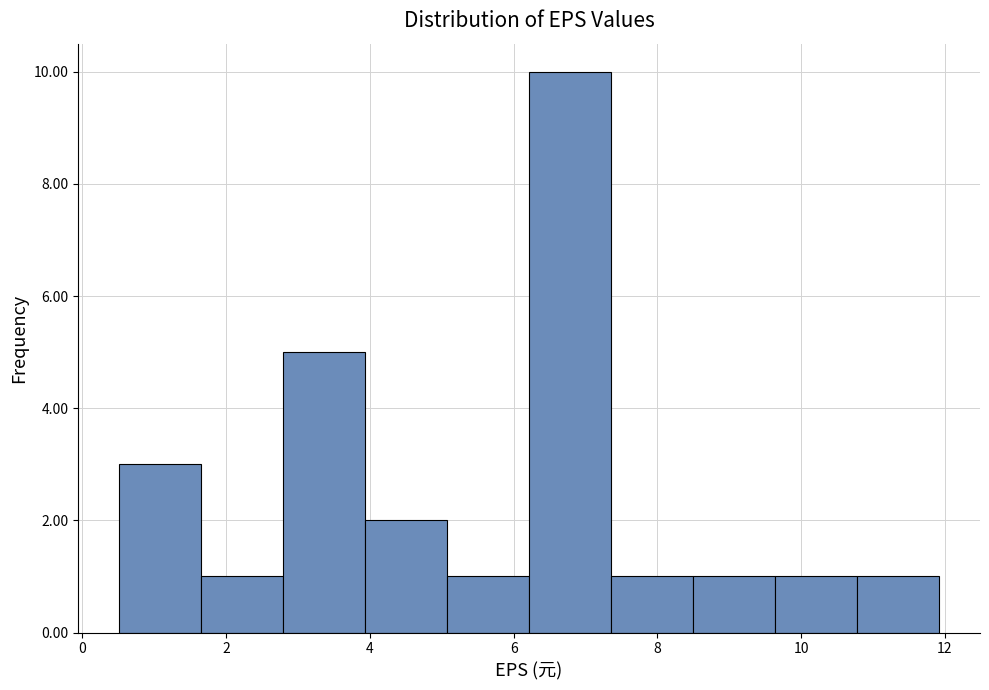

Reading left to right, transcribe this chart: for each bar, give the range it covers on the x-axis and its height. Neither the bar edges nor the heights are printed on the chart, so give them approximately, as read against the axes.

0.6 to 1.6: 3
1.6 to 2.8: 1
2.8 to 4.0: 5
4.0 to 5.0: 2
5.0 to 6.2: 1
6.2 to 7.4: 10
7.4 to 8.4: 1
8.4 to 9.6: 1
9.6 to 10.8: 1
10.8 to 12.0: 1